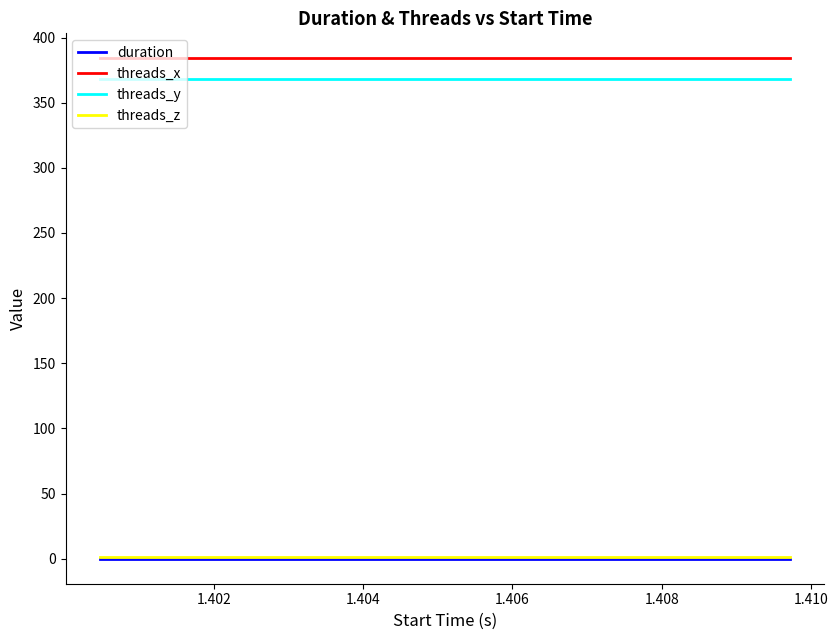

True or false: threads_x and threads_y intersect in this chart.

False